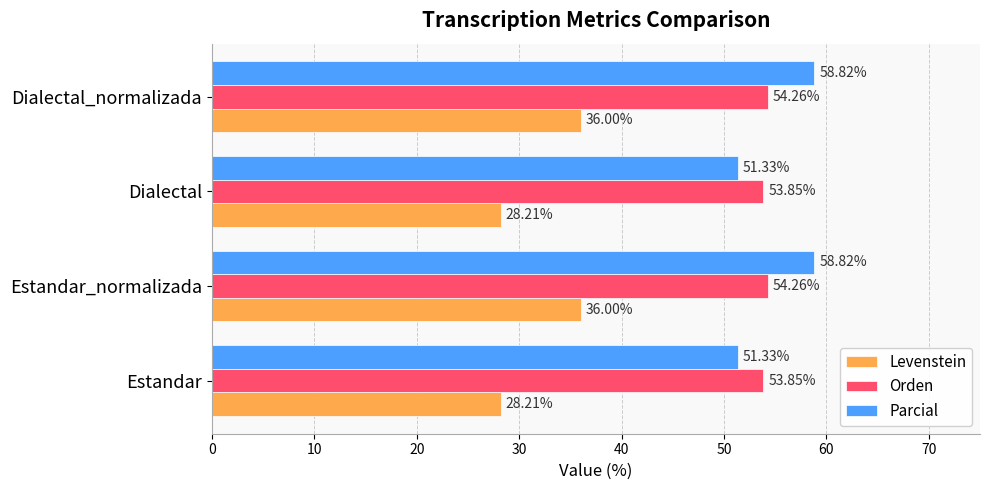

At how many categories does at least one series exceed 44?

4